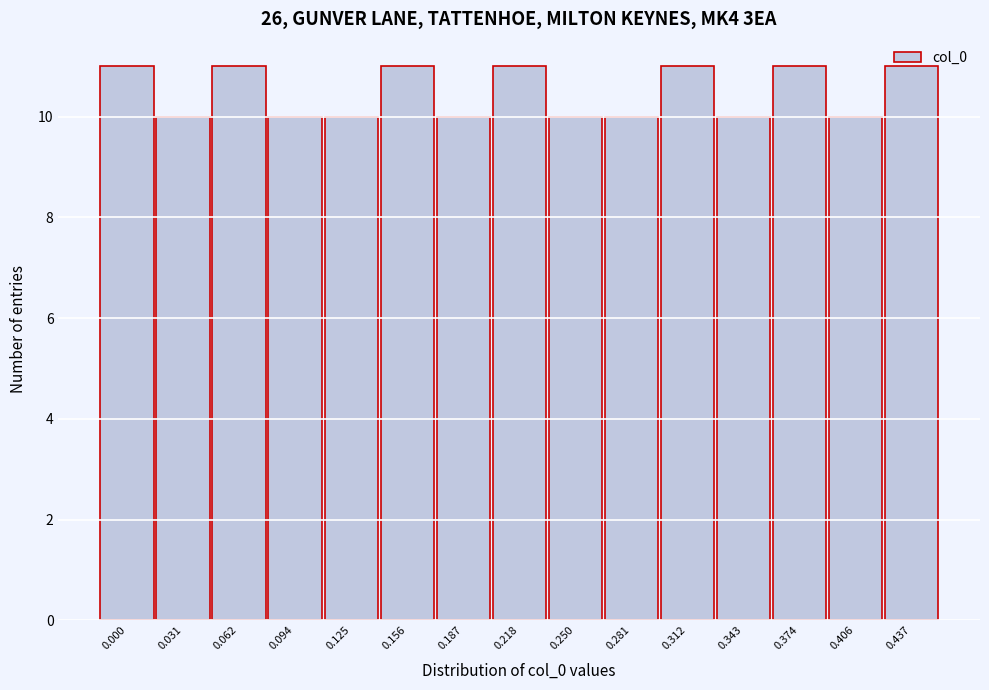

What is the smallest value displayed?

10